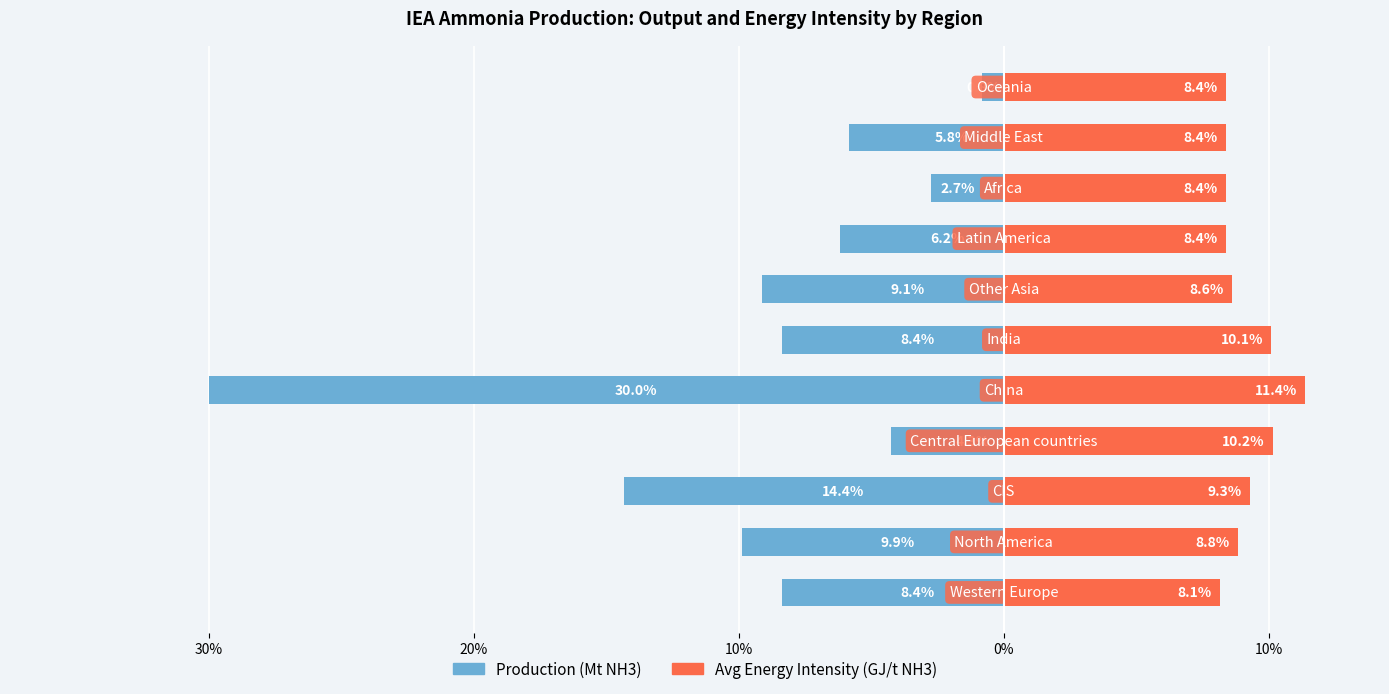

At how many categories does at least one series exceed -27?

11